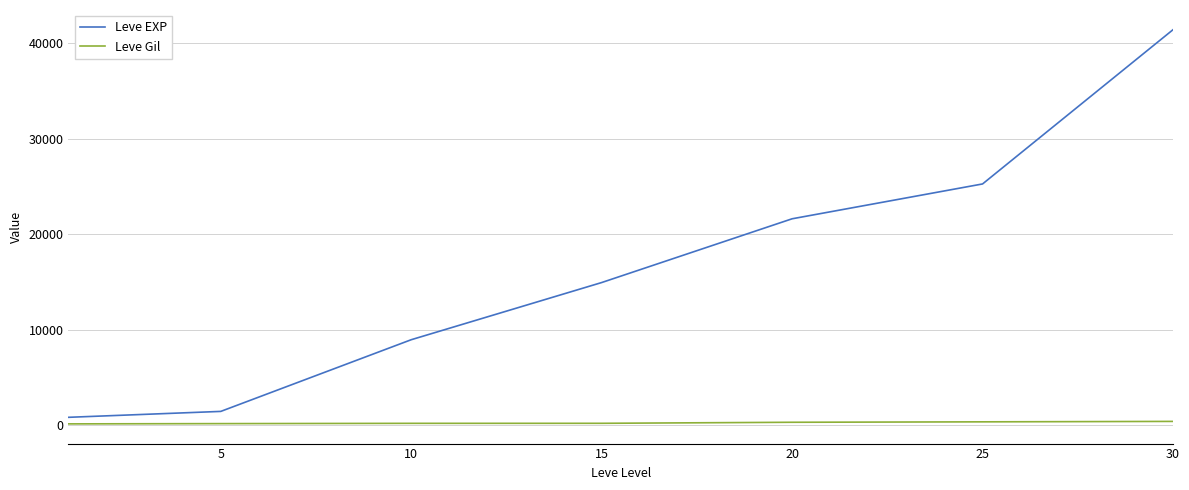

Which series has the largest range (max minus min)?

Leve EXP